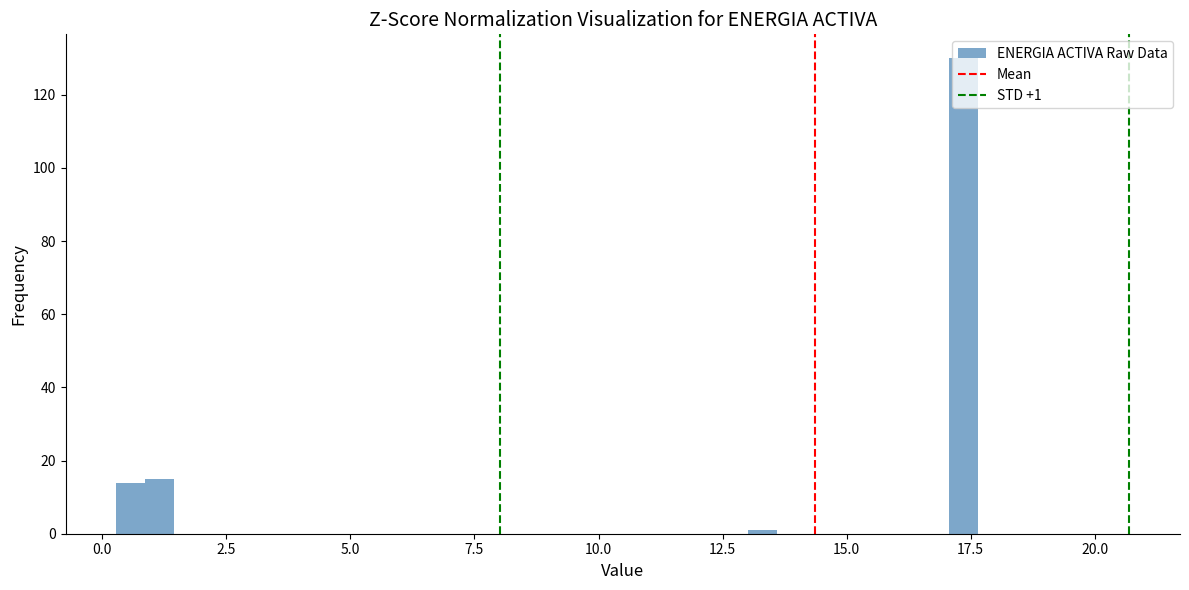

Around what value on the x-axis is the tallest bar? Give the approximate position of its centre, as read against the axis.

17.5